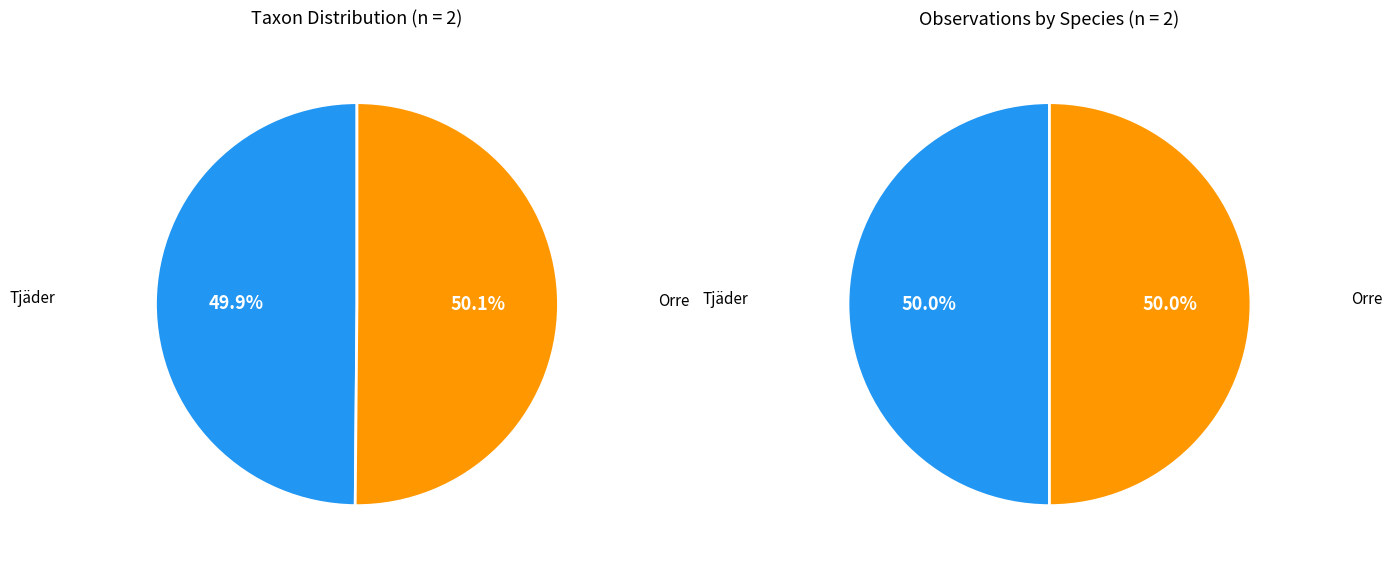

How many segments does this pie chart have?

2